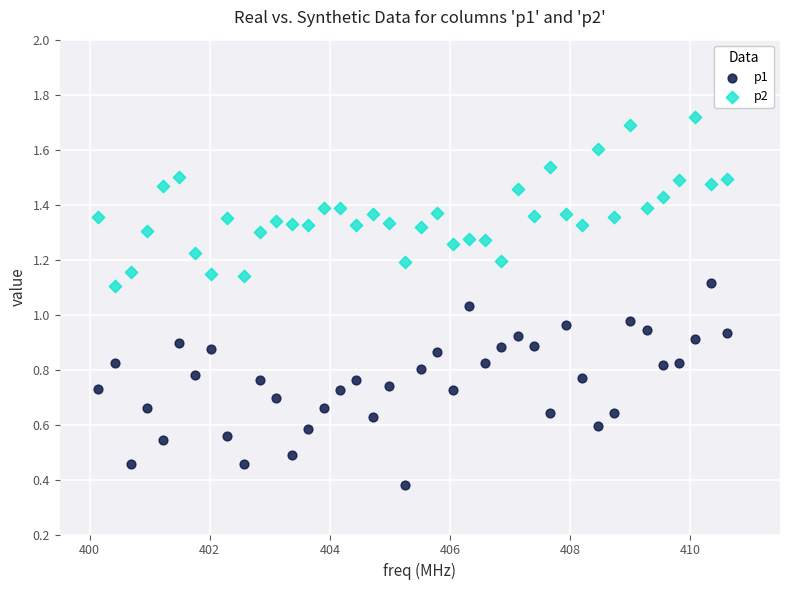

Which series reaches the minimum Y coordinate?

p1